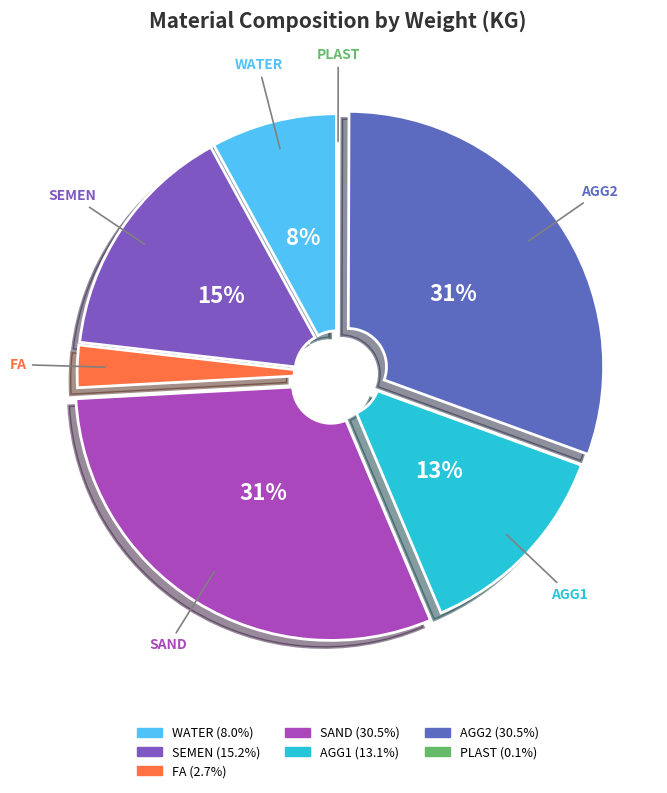

Is there any slice that represents more than half of the pie?

No